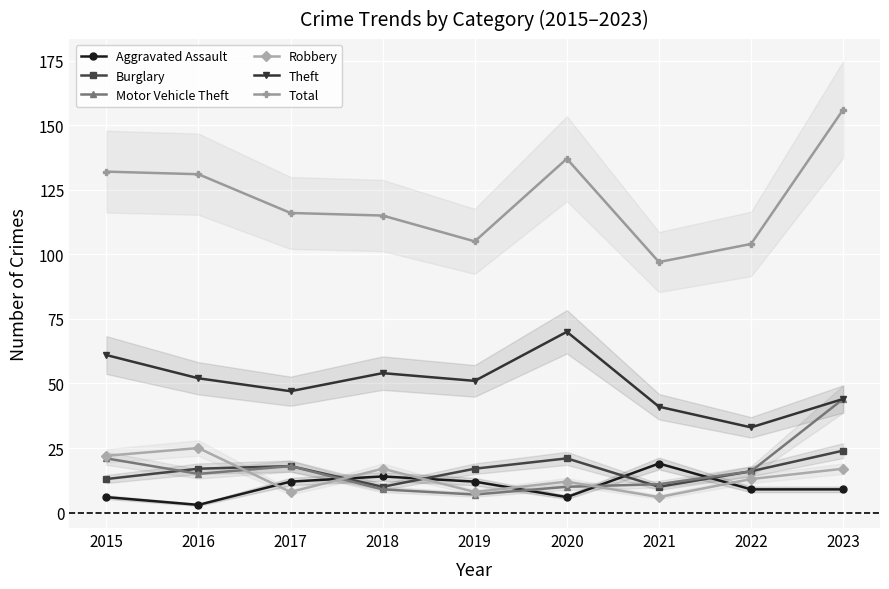

Reading left to right, extract all data points from this chart.

Aggravated Assault: 6	3	12	14	12	6	19	9	9
Burglary: 13	17	18	10	17	21	10	16	24
Motor Vehicle Theft: 21	15	18	9	7	10	11	16	44
Robbery: 22	25	8	17	8	12	6	13	17
Theft: 61	52	47	54	51	70	41	33	44
Total: 132	131	116	115	105	137	97	104	156